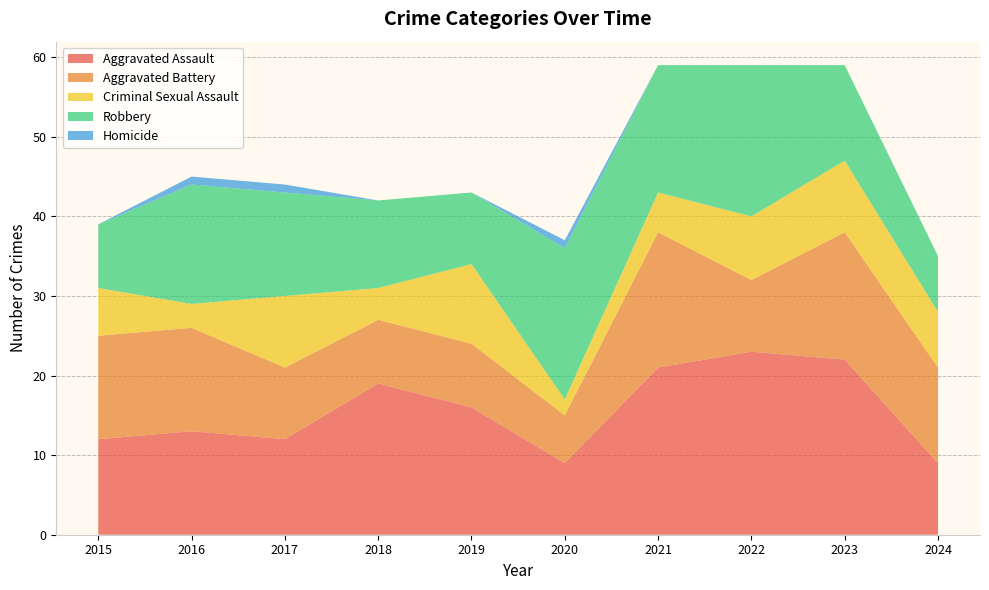

Reading left to right, extract all data points from this chart.

Aggravated Assault: 2015=12	2016=13	2017=12	2018=19	2019=16	2020=9	2021=21	2022=23	2023=22	2024=9
Aggravated Battery: 2015=13	2016=13	2017=9	2018=8	2019=8	2020=6	2021=17	2022=9	2023=16	2024=12
Criminal Sexual Assault: 2015=6	2016=3	2017=9	2018=4	2019=10	2020=2	2021=5	2022=8	2023=9	2024=7
Robbery: 2015=8	2016=15	2017=13	2018=11	2019=9	2020=19	2021=16	2022=19	2023=12	2024=7
Homicide: 2015=0	2016=1	2017=1	2018=0	2019=0	2020=1	2021=0	2022=0	2023=0	2024=0